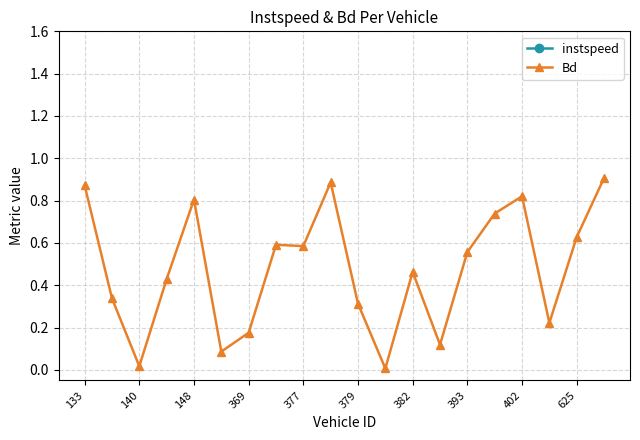

True or false: Bd has more than 0 points higher than both neighbors.

True